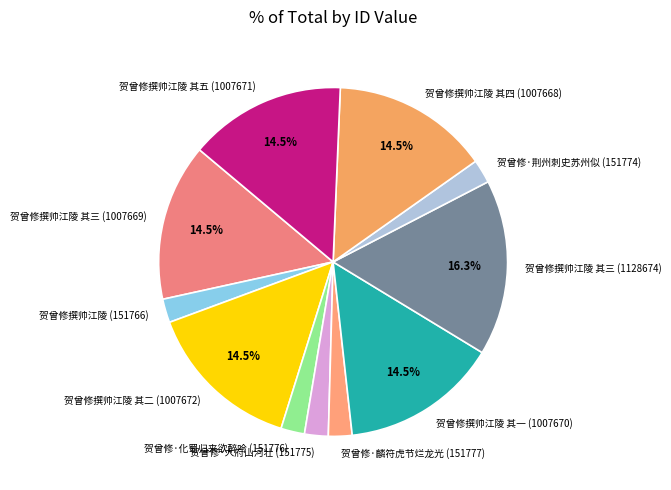

What is the largest slice in the pie chart?

贺曾修撰帅江陵 其三 (1128674)